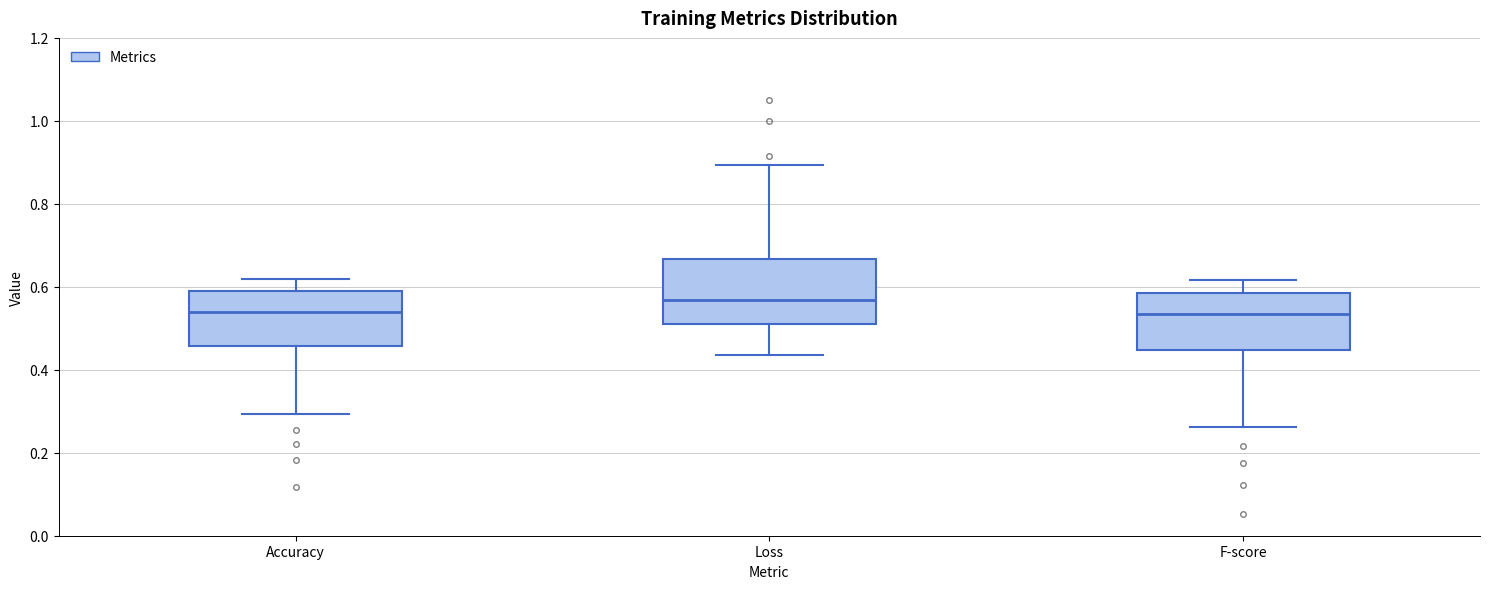

Reading left to right, transcribe this box plot: for each box, give where its median line is, the range the box spans, and where its two whiskers end, as read against the y-axis. The values are not printed on the chart, so give them approximately, as read against the axis.

Accuracy: median 0.54, box 0.46 to 0.58, whiskers 0.30 to 0.62
Loss: median 0.56, box 0.52 to 0.66, whiskers 0.44 to 0.90
F-score: median 0.54, box 0.44 to 0.58, whiskers 0.26 to 0.62